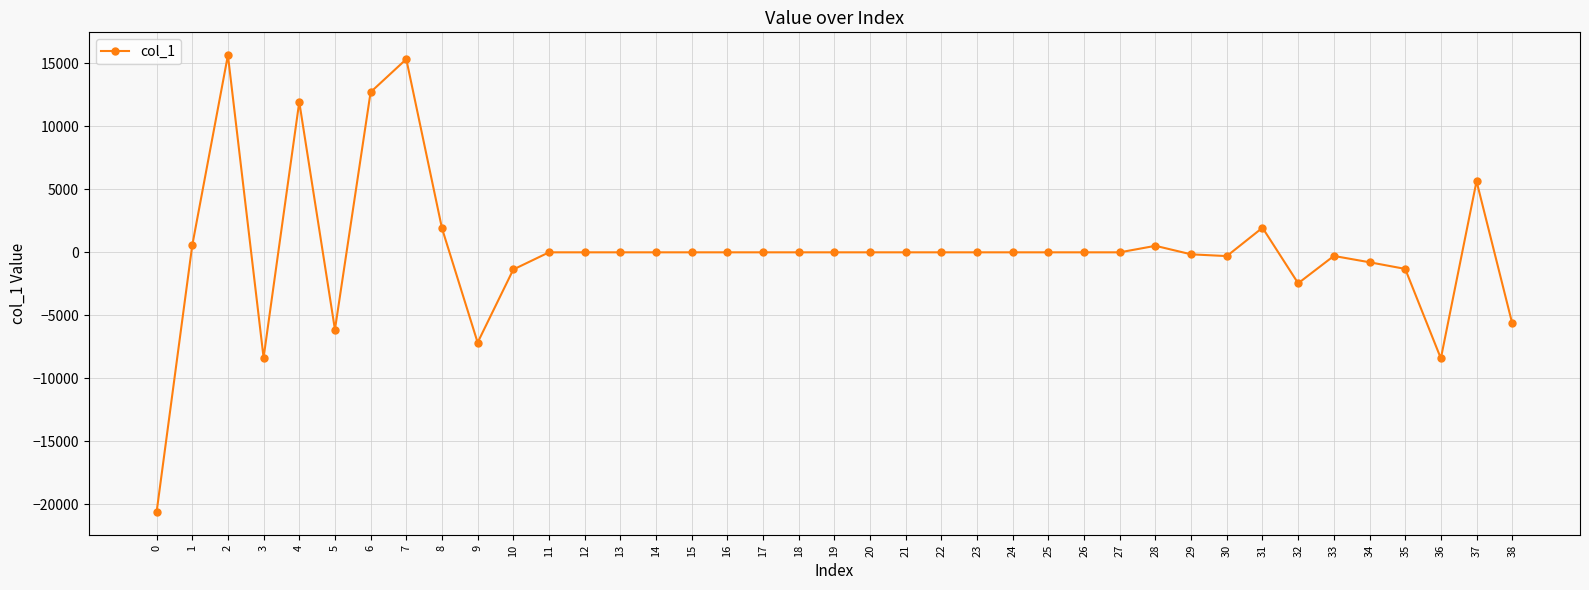

How many lines are shown in the chart?

1